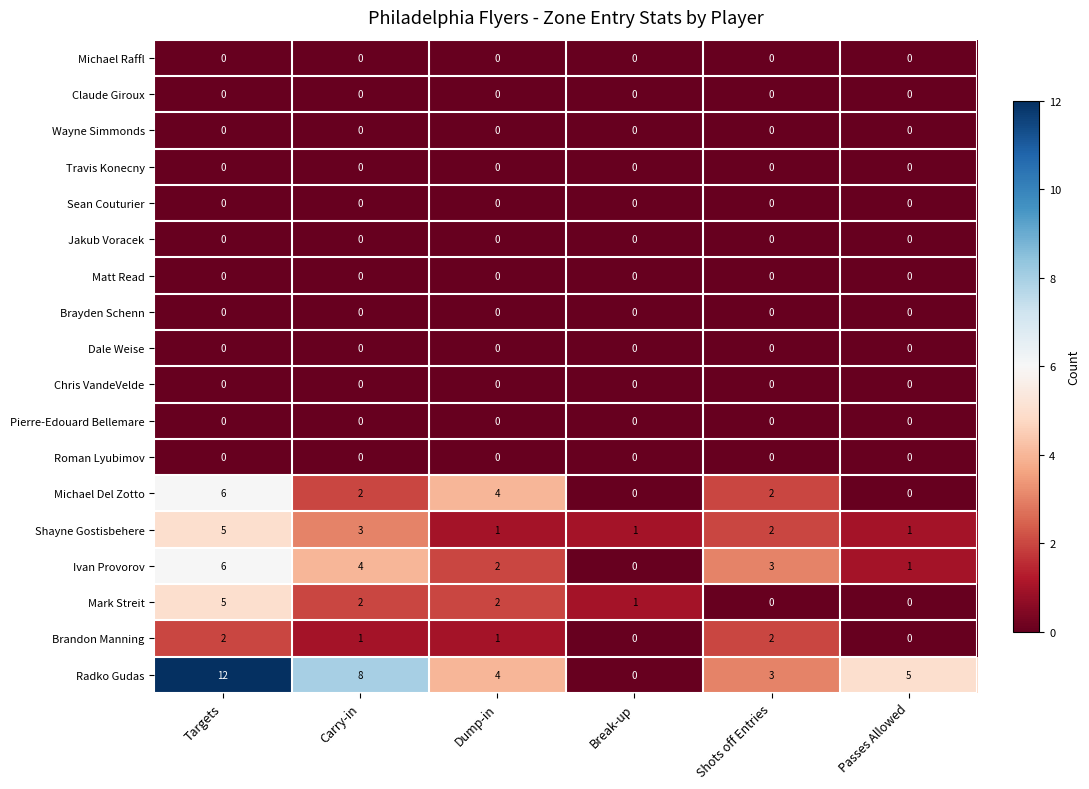

True or false: Michael Del Zotto has a value of 6 at Dump-in.

False